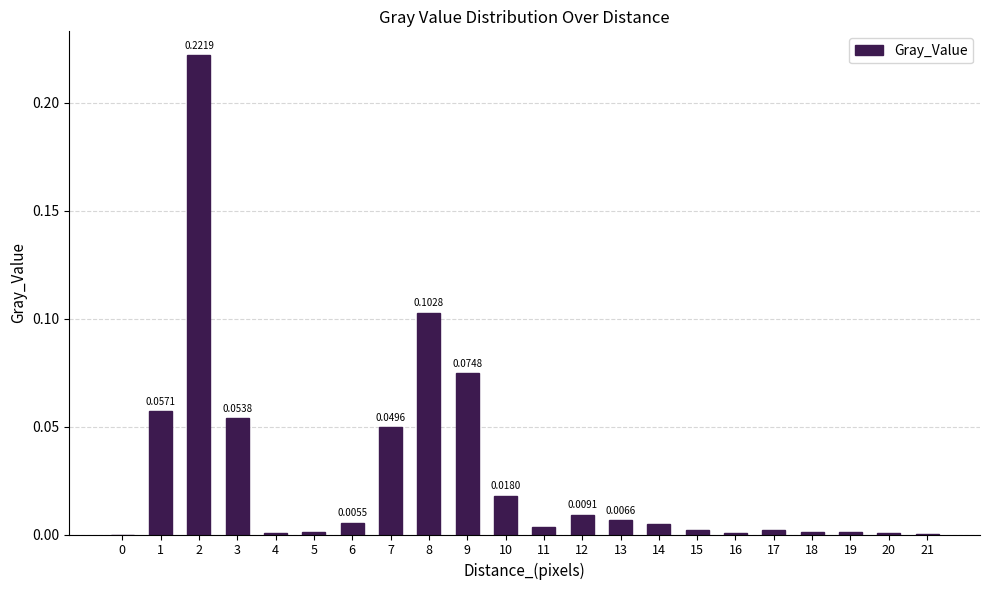

What is the sum of all values?

0.6